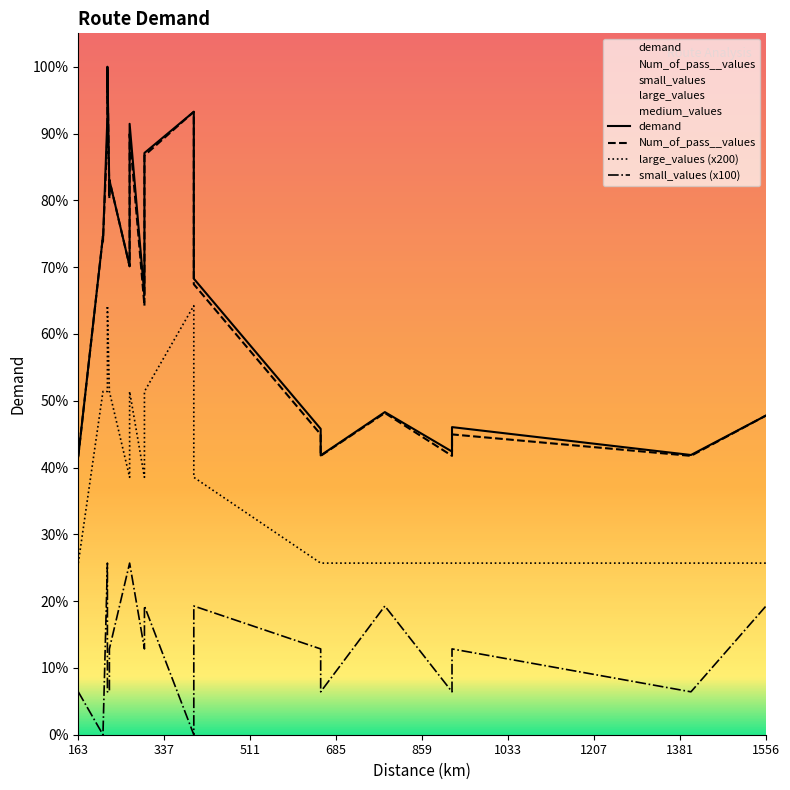

Which series has the largest total across all categories?

demand